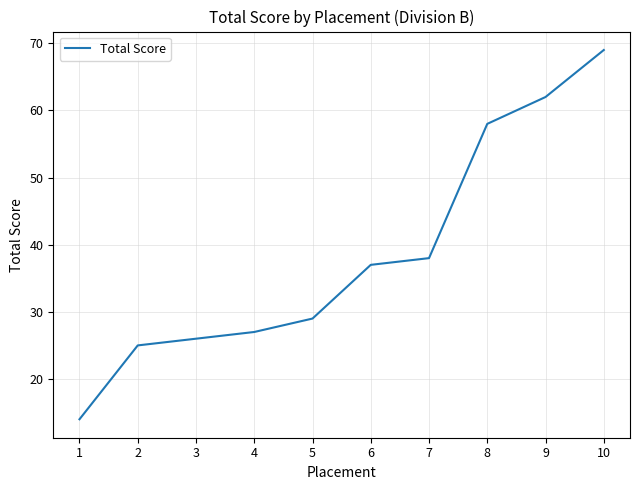

Count the number of categories in the chart.

10